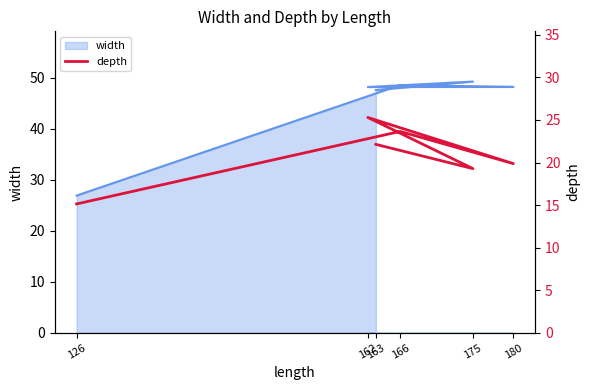

What is the difference between the values at 166 and 162?

1.6